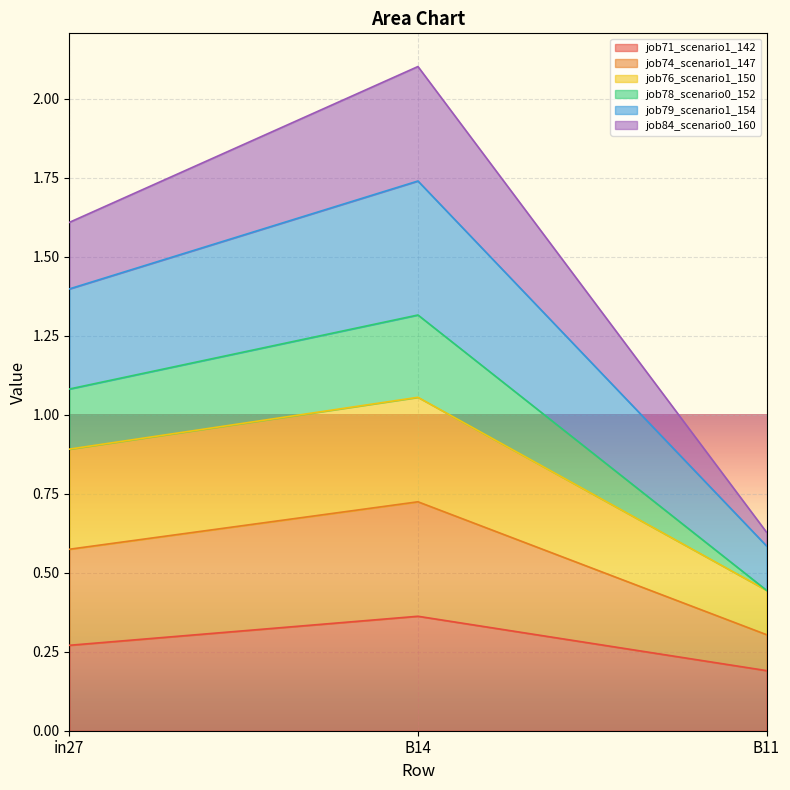

Which series has the largest range (max minus min)?

job84_scenario0_160